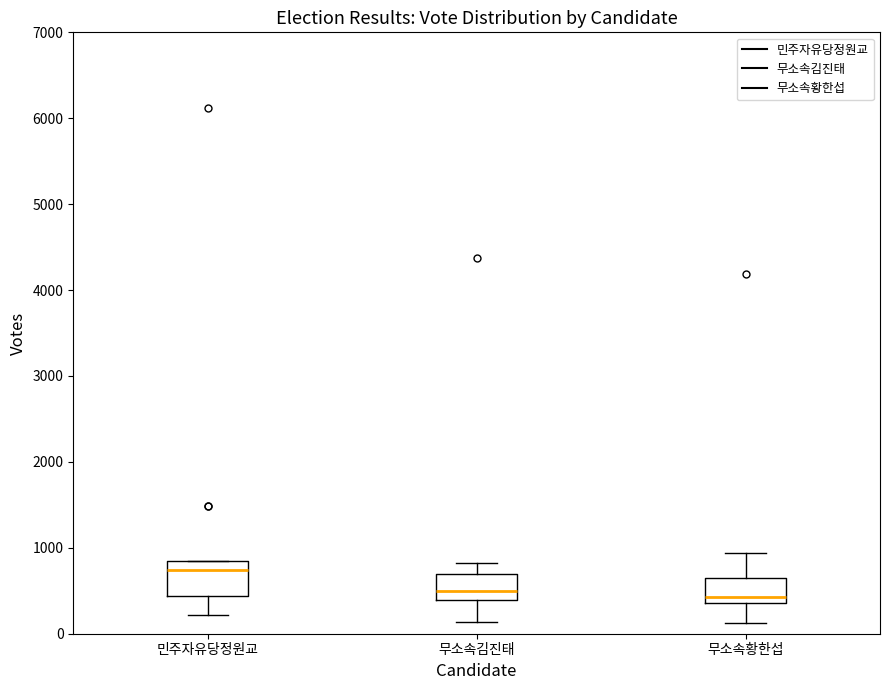

Which box is the tallest, from its lower edge to its upper edge?

민주자유당정원교